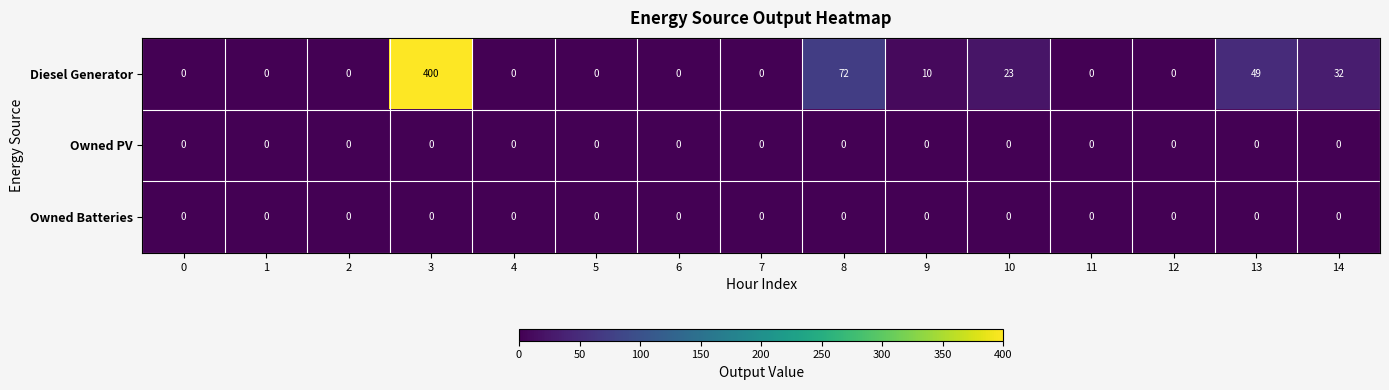

Which series changed the most between 10 and 14?

Diesel Generator